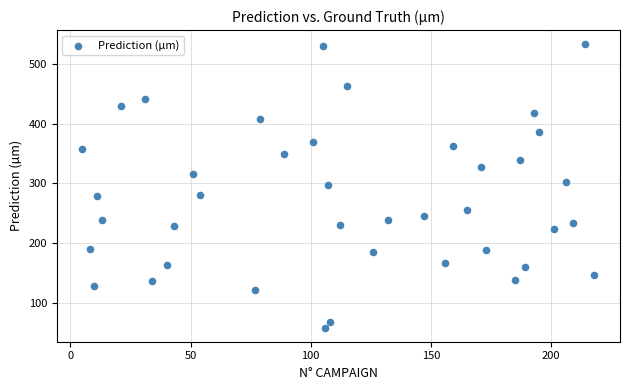

What is the range of X values (max minus min)?

213.0